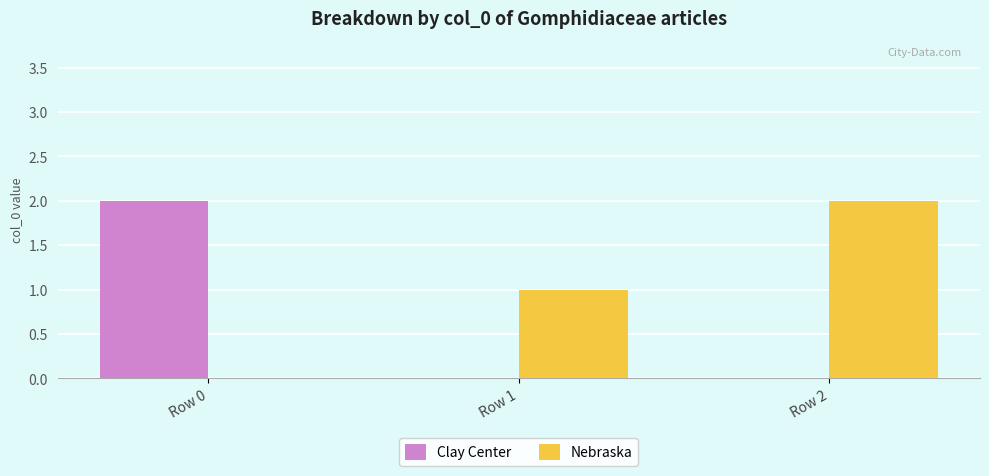

Are the bars horizontal?

No